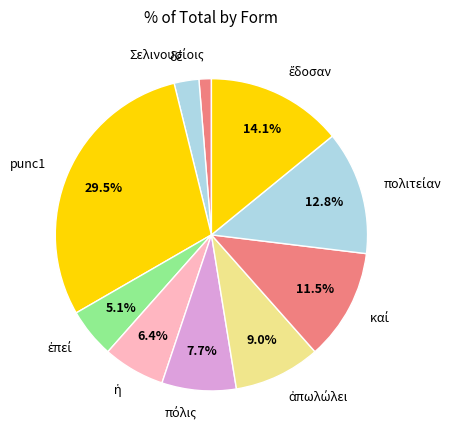

Does punc1 account for over 50% of the chart?

No